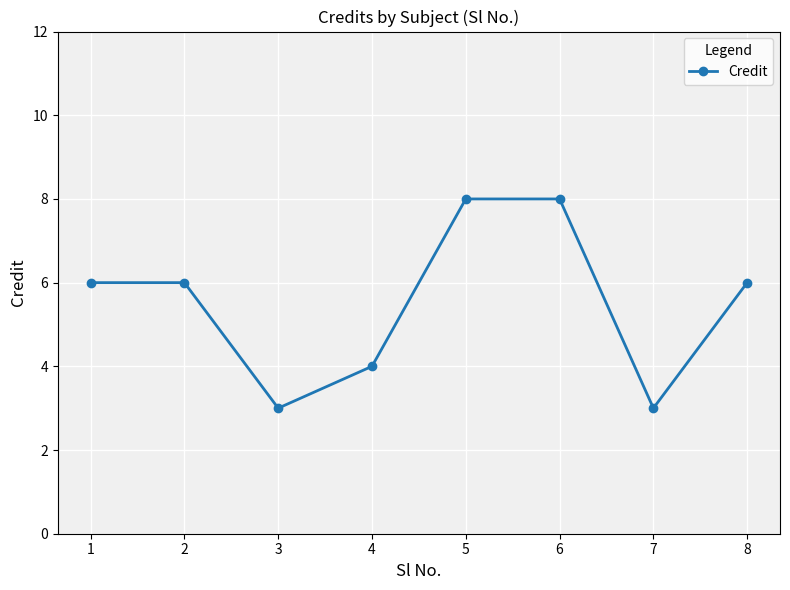

True or false: the data shows 6 at 2.

True